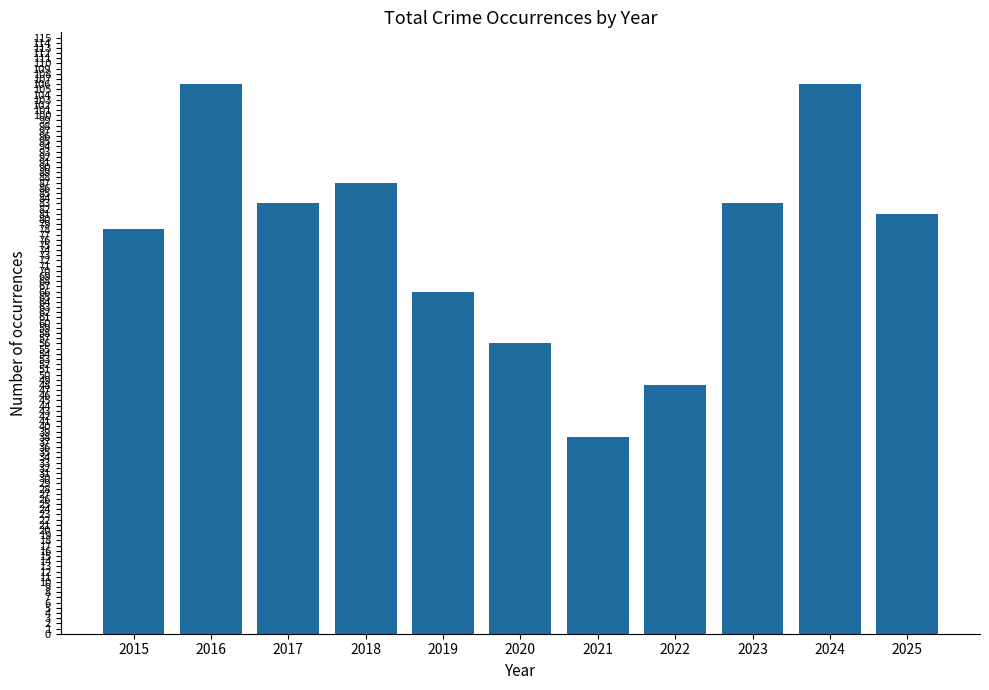

What is the average value?

76